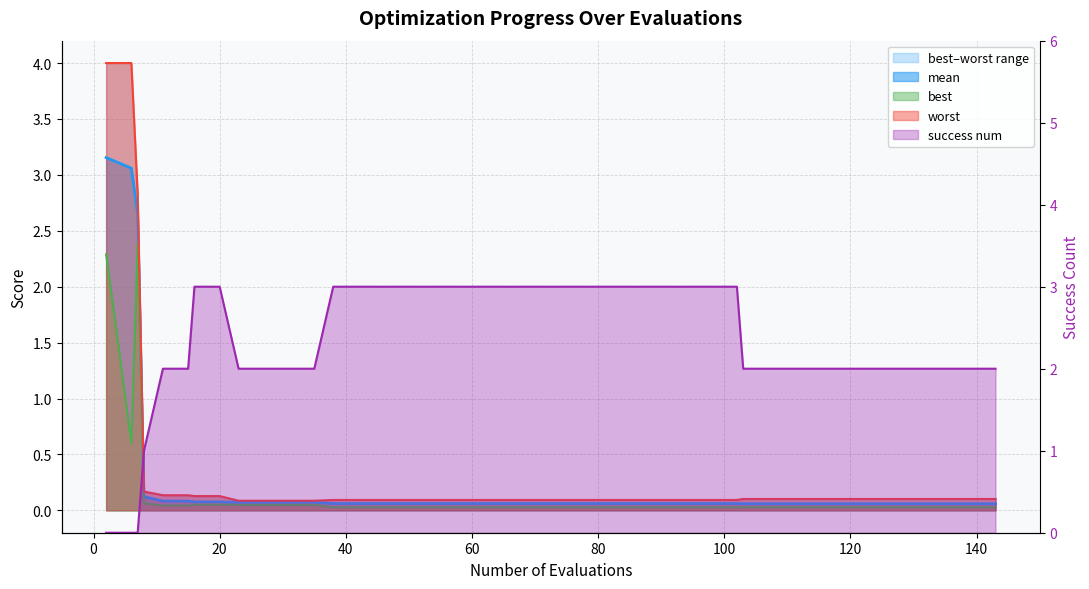

Is the value of best at 82 greater than the value of worst at 66?

No